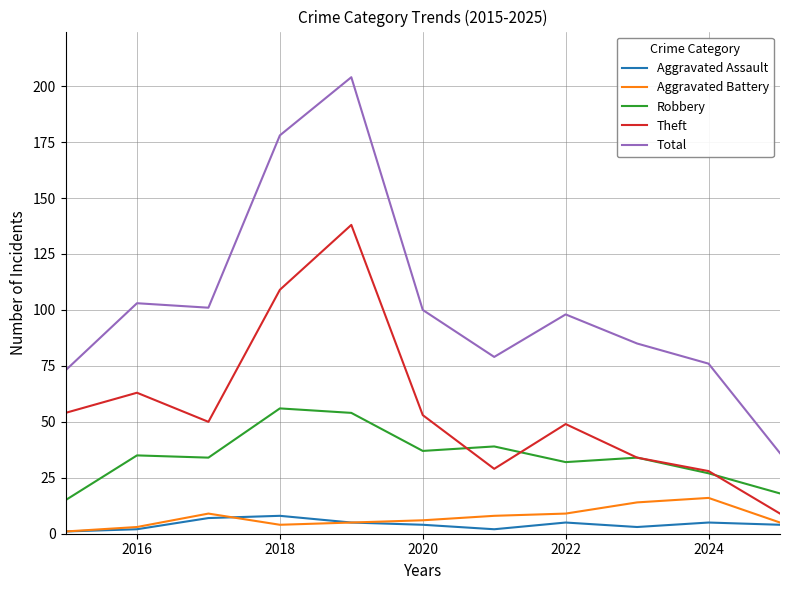

What is the greatest value displayed?

204